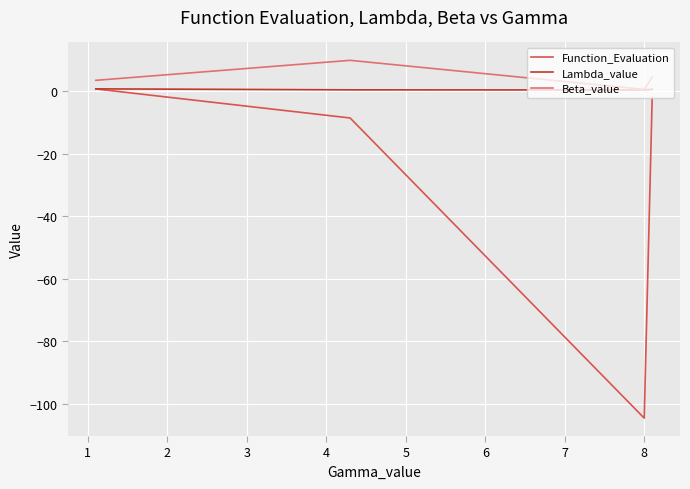

True or false: Beta_value and Function_Evaluation cross at least once.

False